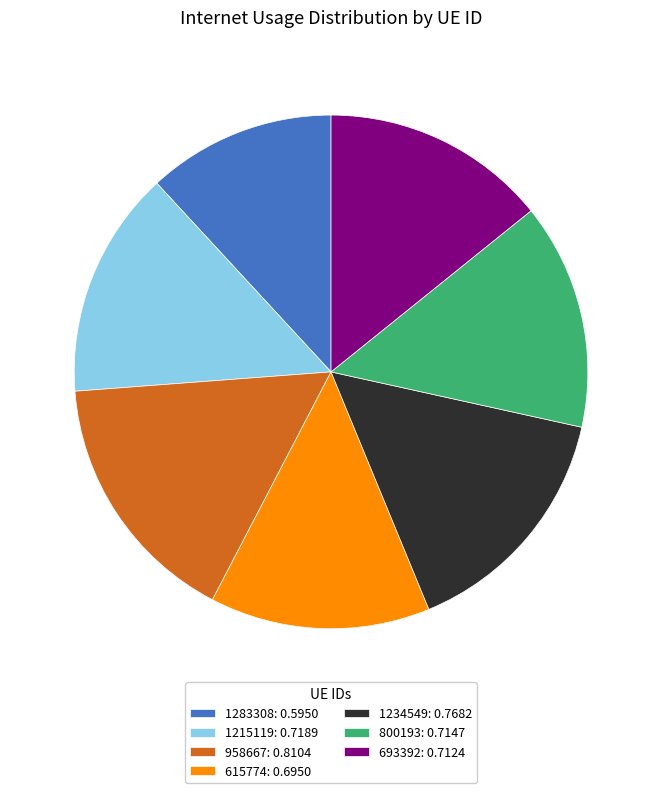

Do 1215119 and 1283308 together represent more than half of the pie?

No